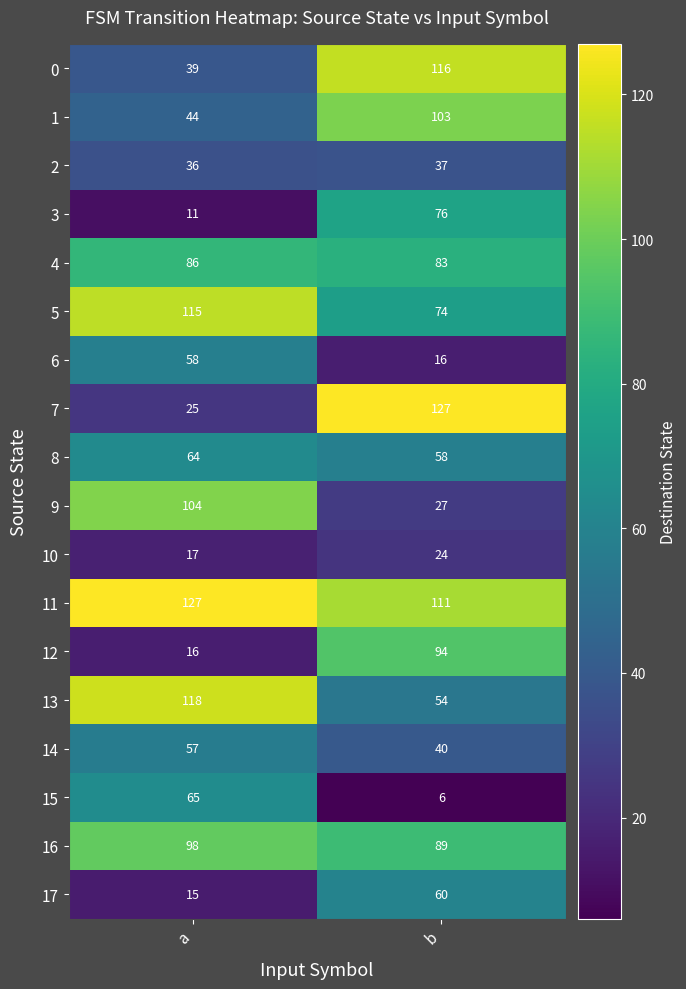

At which category is the sum across all series the highest?

b